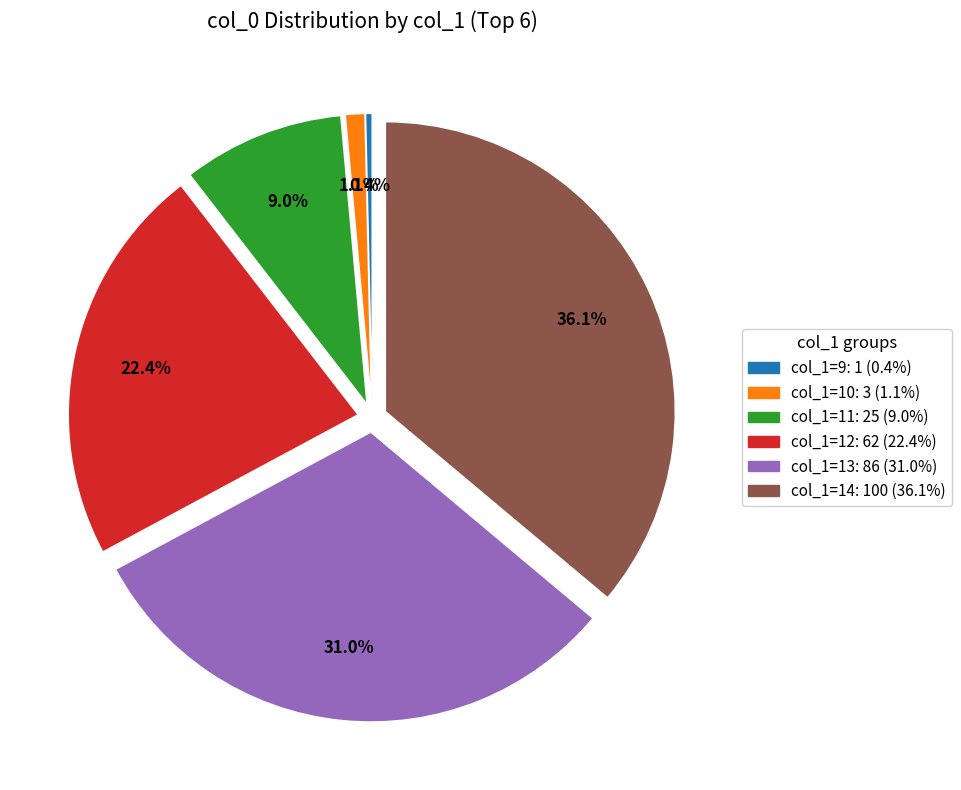

Is there any slice that represents more than half of the pie?

No